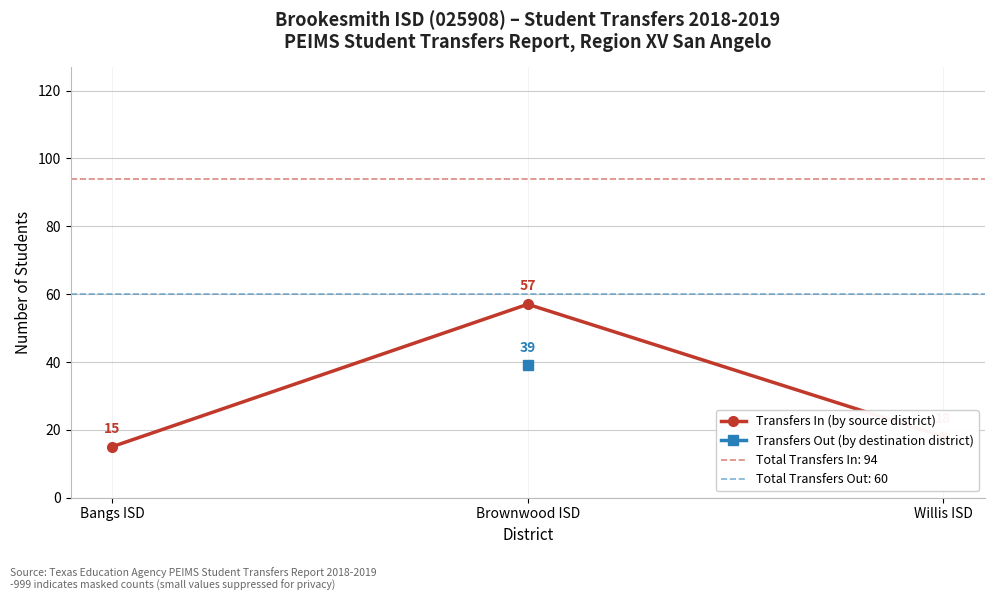

List the labels in order of value, smallest first.

Bangs ISD, Willis ISD, Brownwood ISD